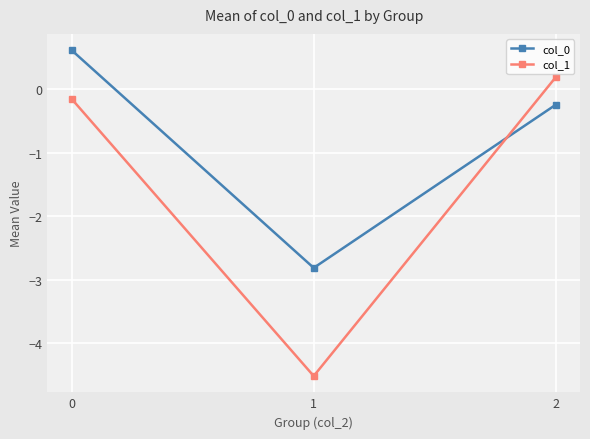

Reading right to left, list all the values displayed in this chart.

col_0: 2=-0.2	1=-2.8	0=0.6
col_1: 2=0.2	1=-4.5	0=-0.2